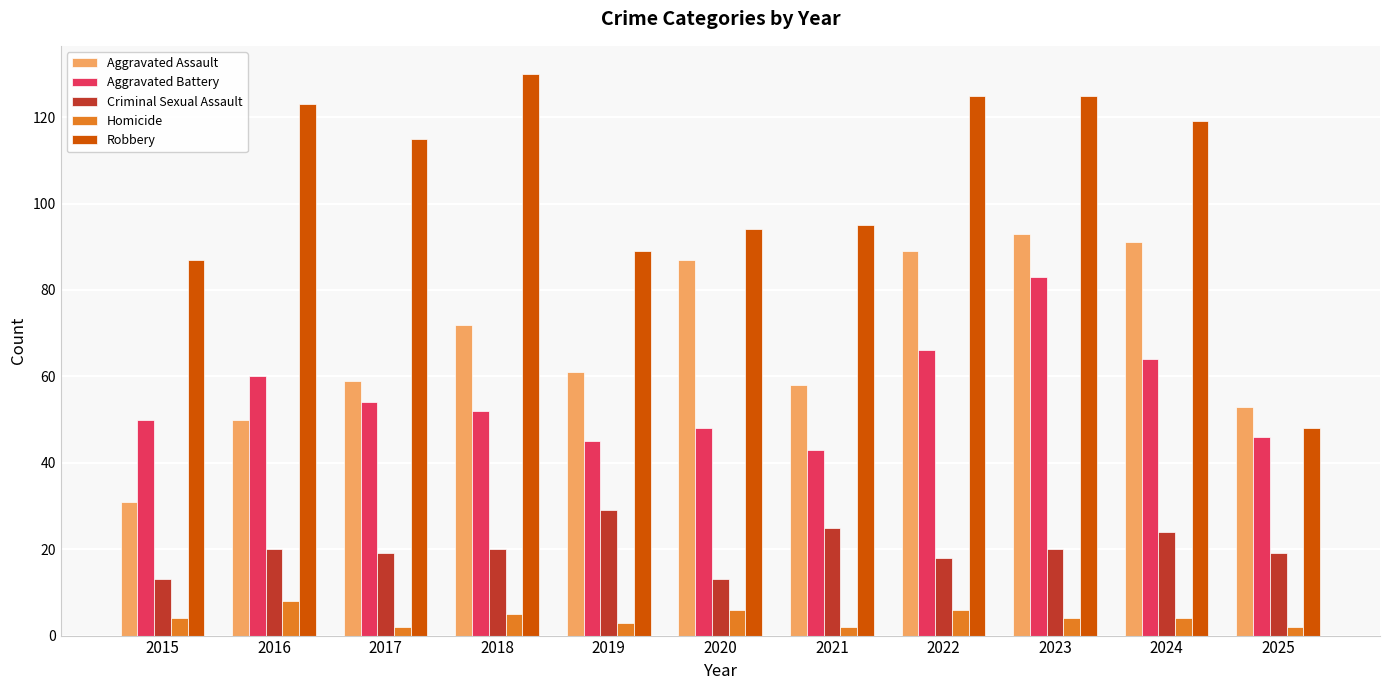

True or false: Criminal Sexual Assault has a value of 20 at 2016.

True